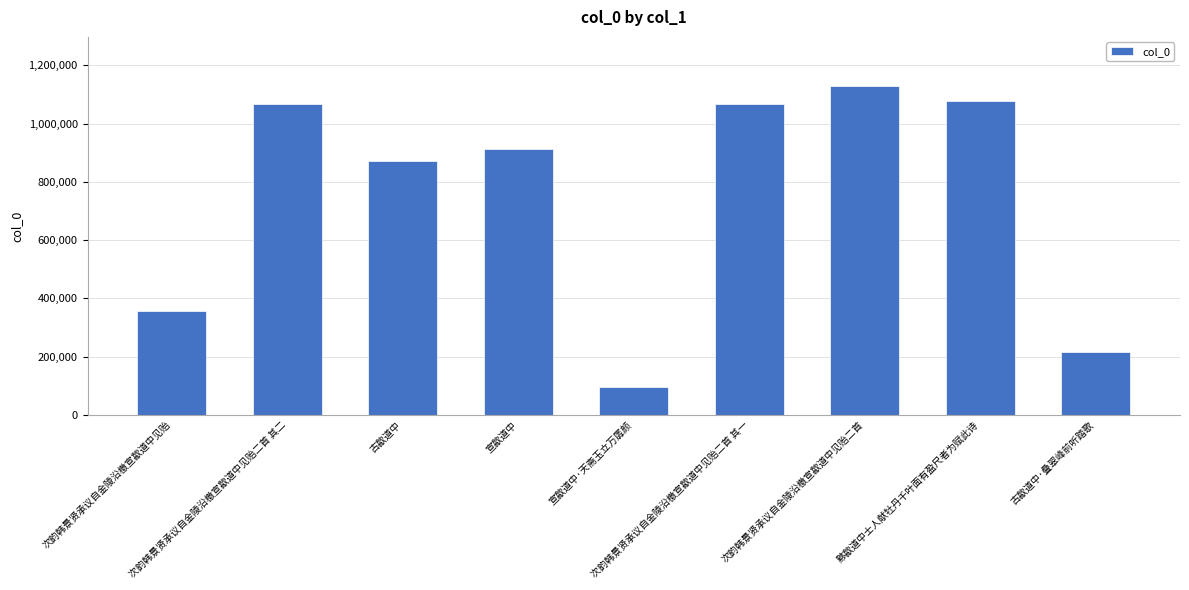

Is it true that the value at 黟歙道中士人献牡丹千叶面有盈尺者为赋此诗 is 1077627?

True